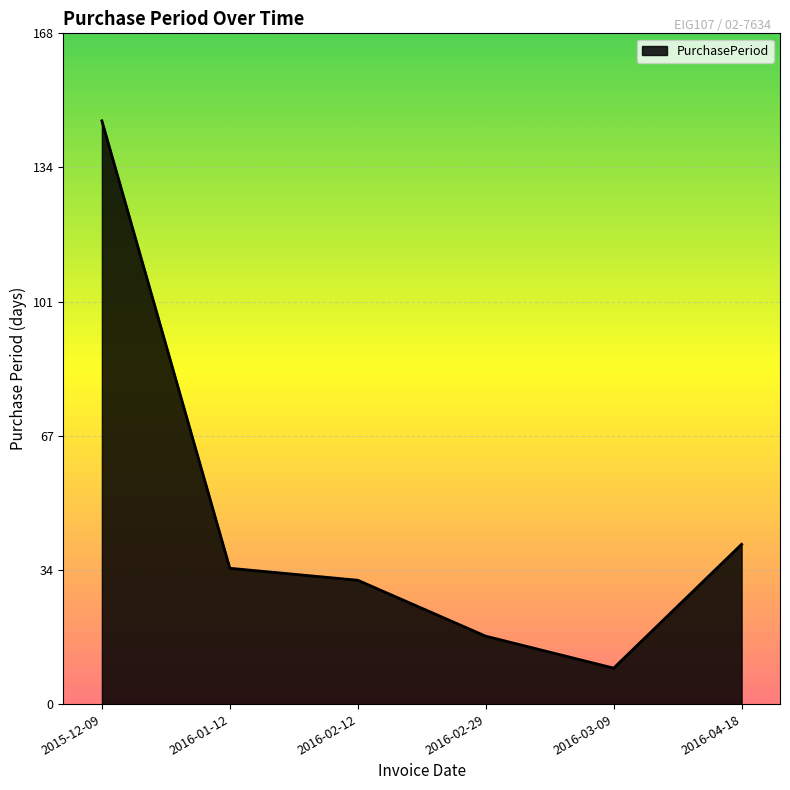

What position from the right is 2016-02-12?

4